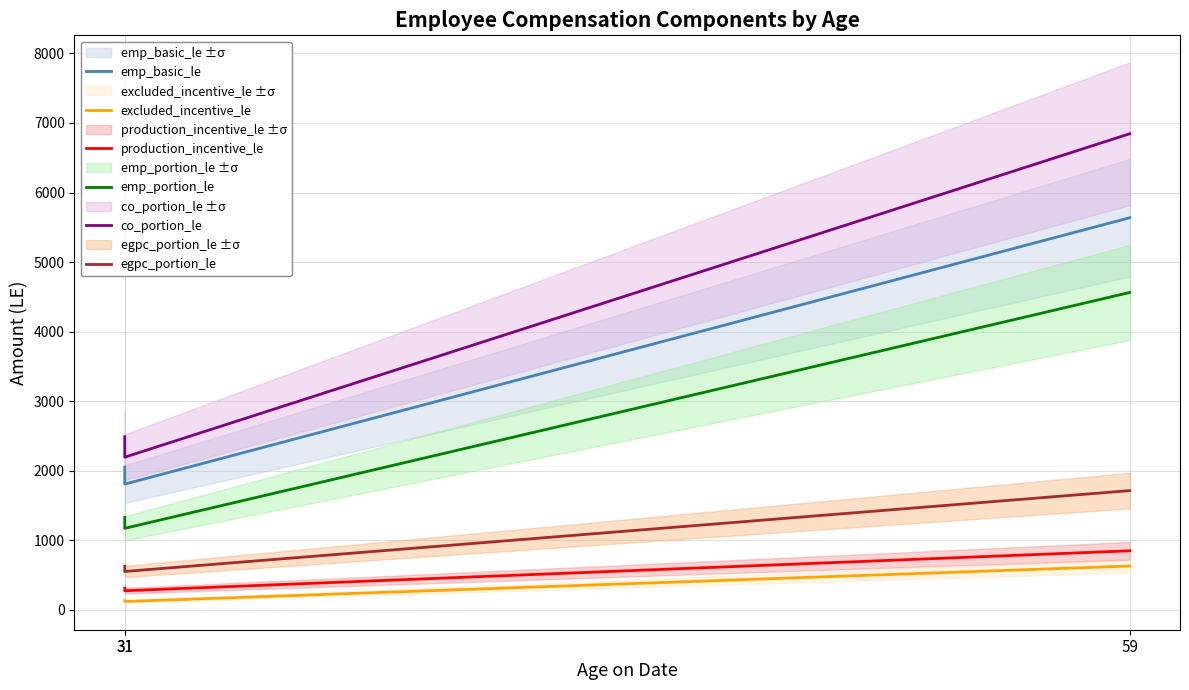

At which label does co_portion_le first exceed 2486?

31